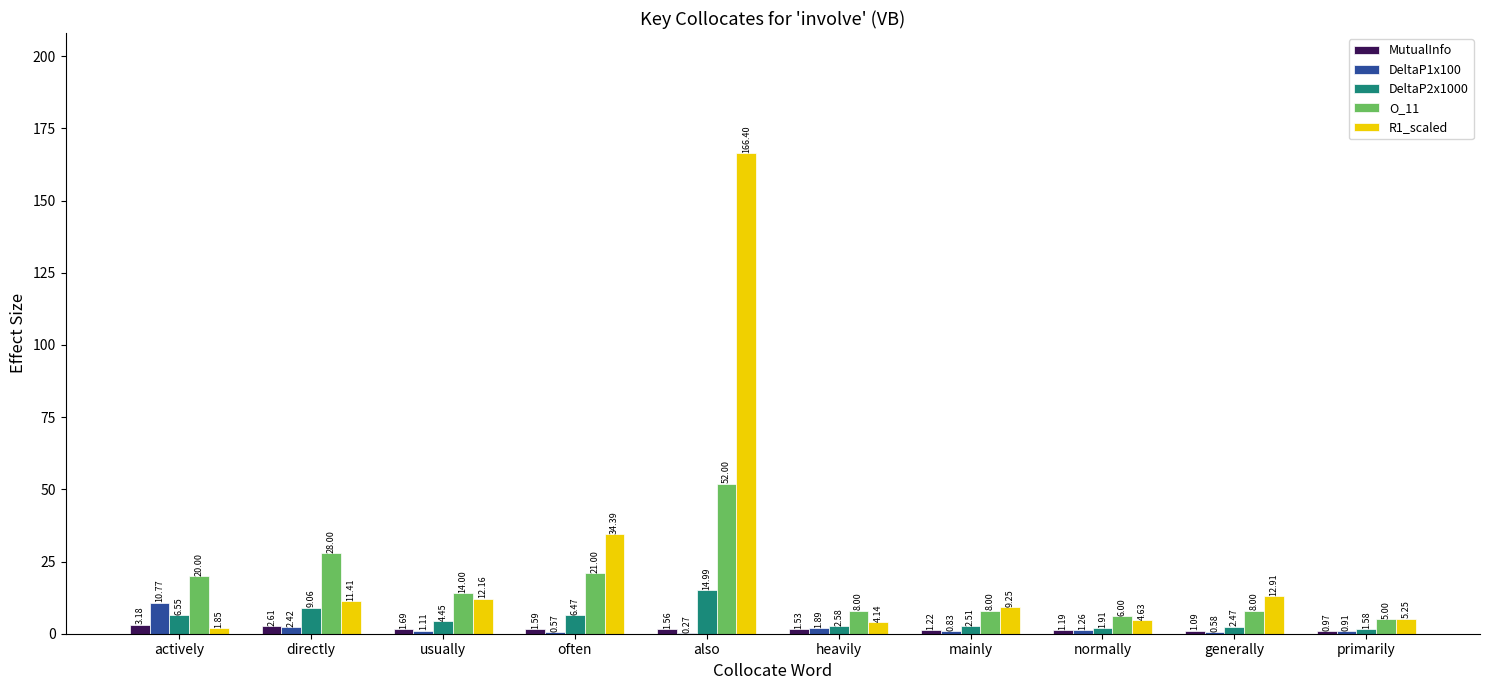

What is the total value across all series at heavily?

18.1